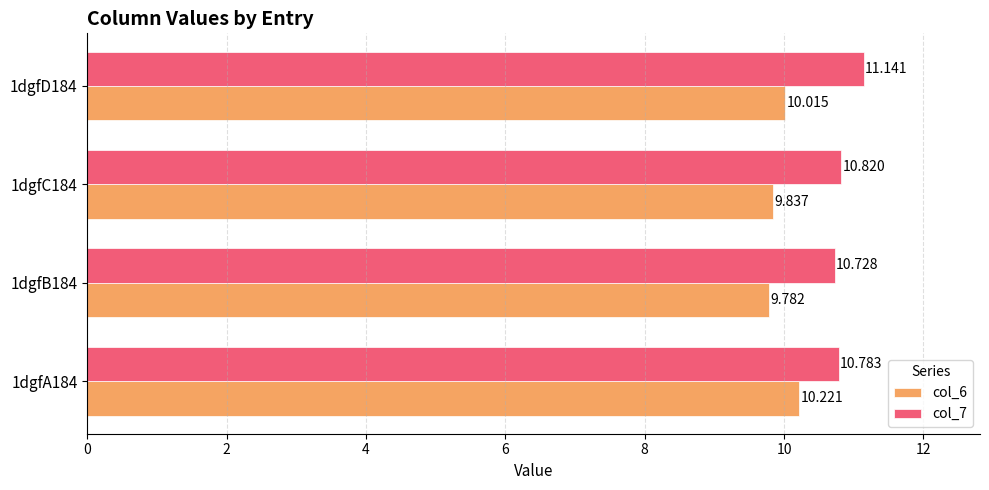

Is the value of col_7 at 1dgfA184 greater than the value of col_6 at 1dgfB184?

Yes